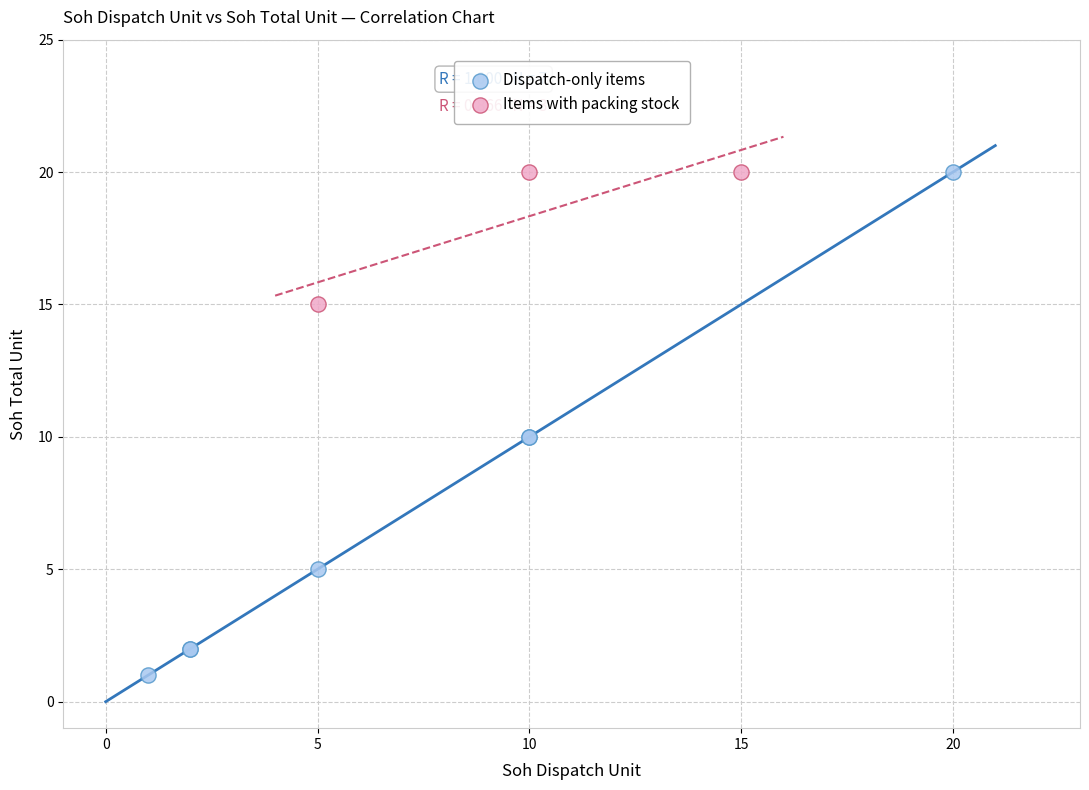

Which series reaches the minimum Y coordinate?

Dispatch-only items